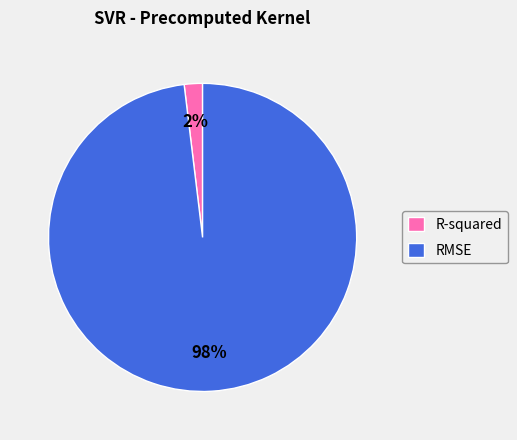

Is the sum of R-squared and RMSE greater than half?

Yes